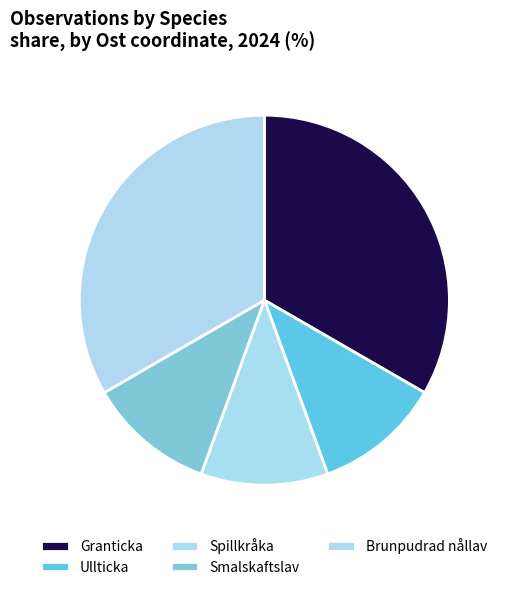

Count the number of slices in the pie.

5